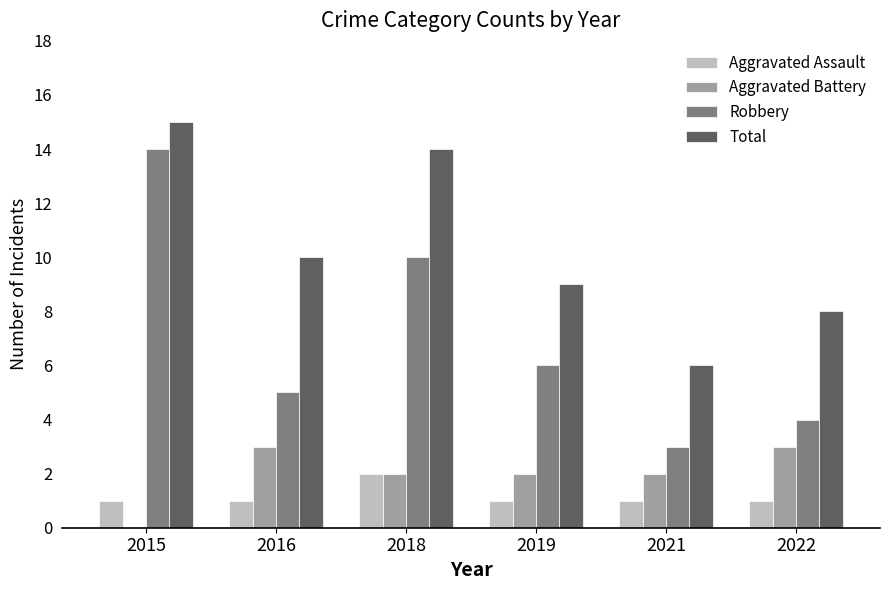

What is the greatest value displayed?

15